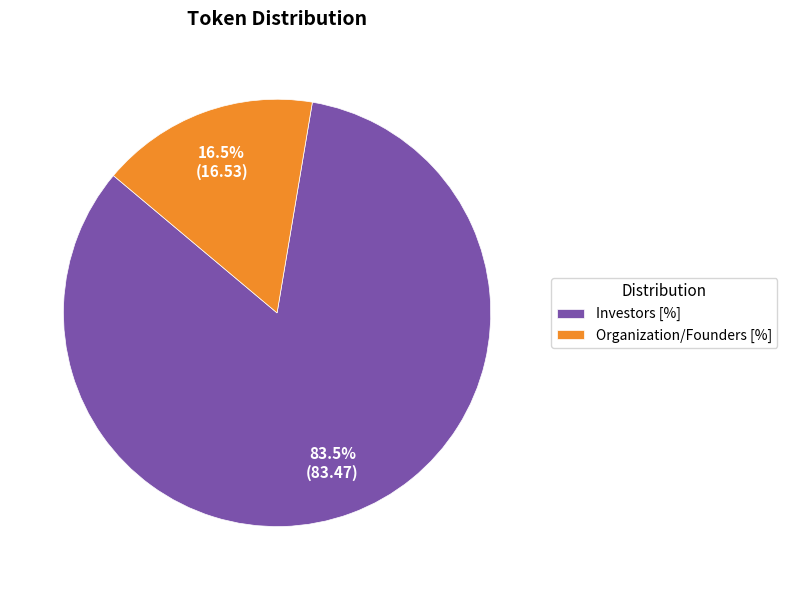

To the nearest percent, what is the difference between the Organization/Founders [%] and Investors [%] slice percentages?

67%